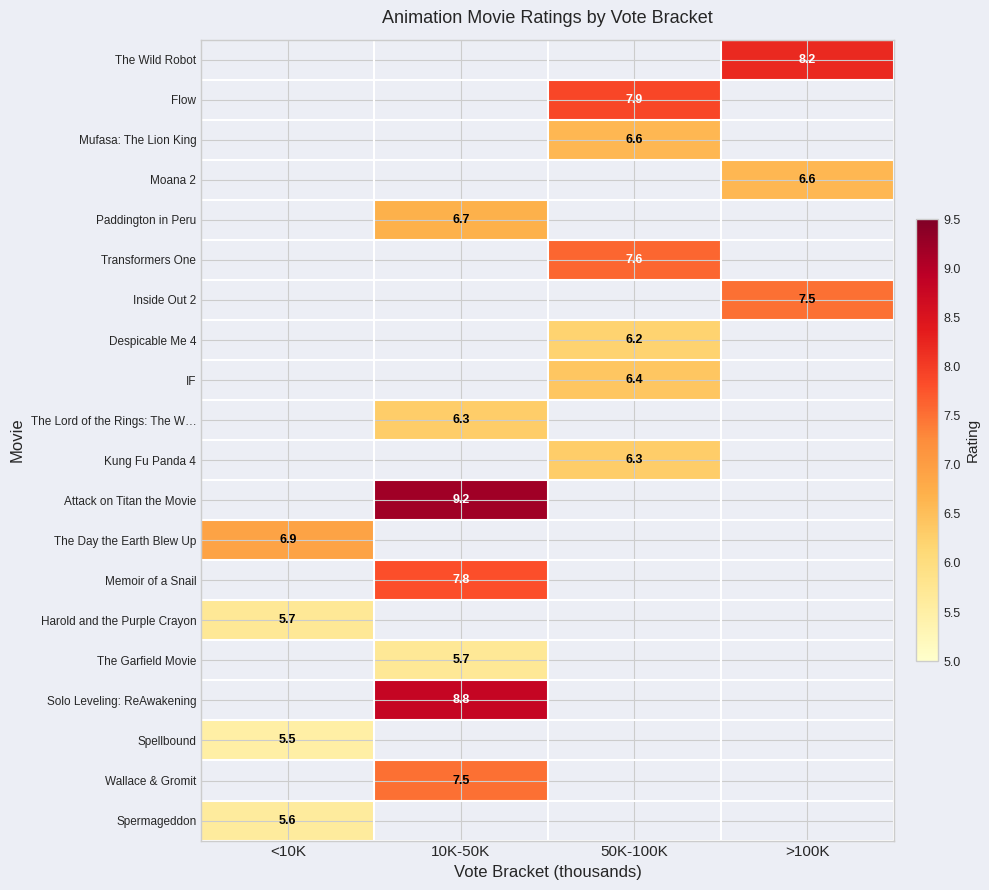

The Harold and the Purple Crayon series shows 5.7 at <10K. True or false?

True